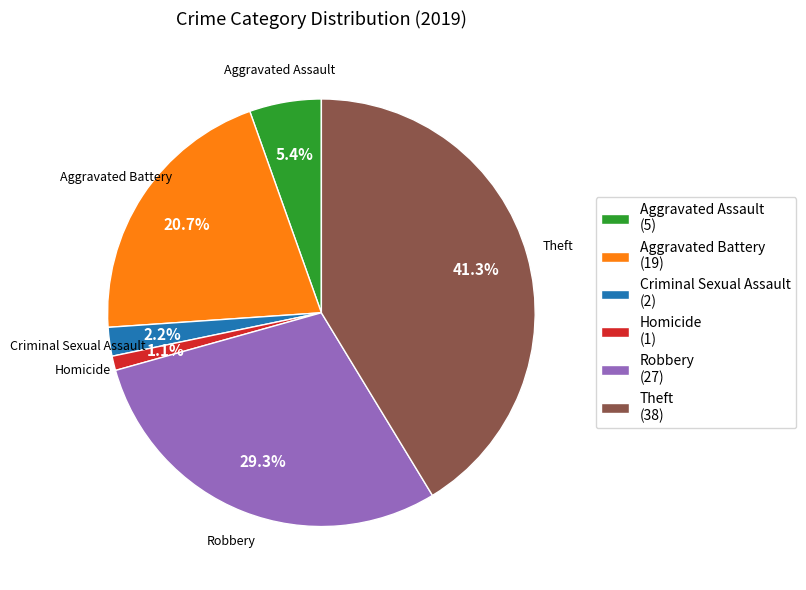

Between Homicide and Theft, which is larger?

Theft